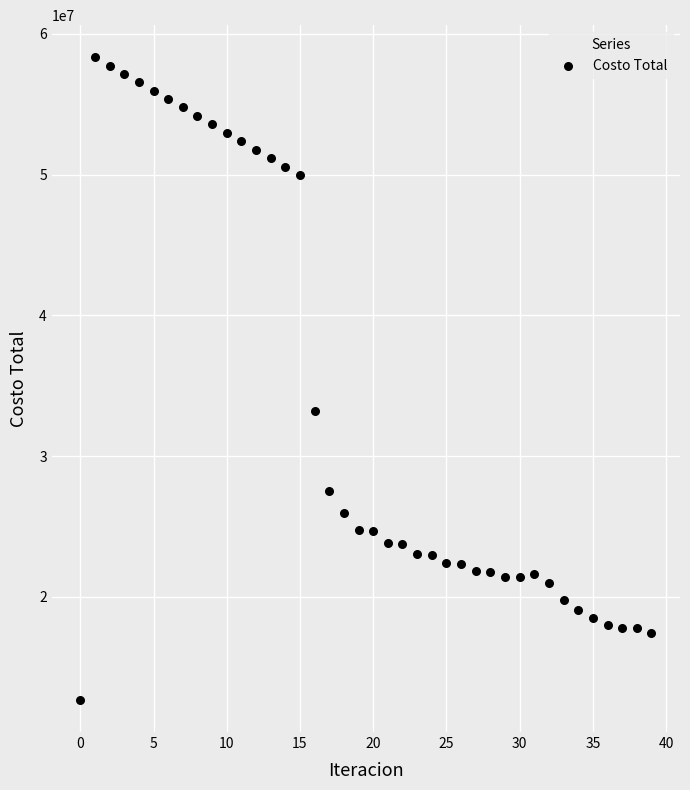

What is the range of Y values (max minus min)?

45636844.3